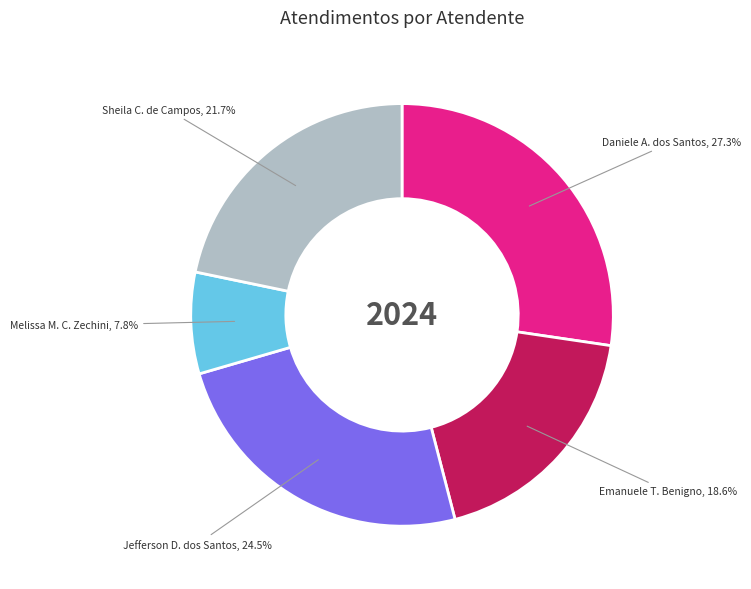

To the nearest percent, what is the difference between the largest and smallest slice percentages?

20%